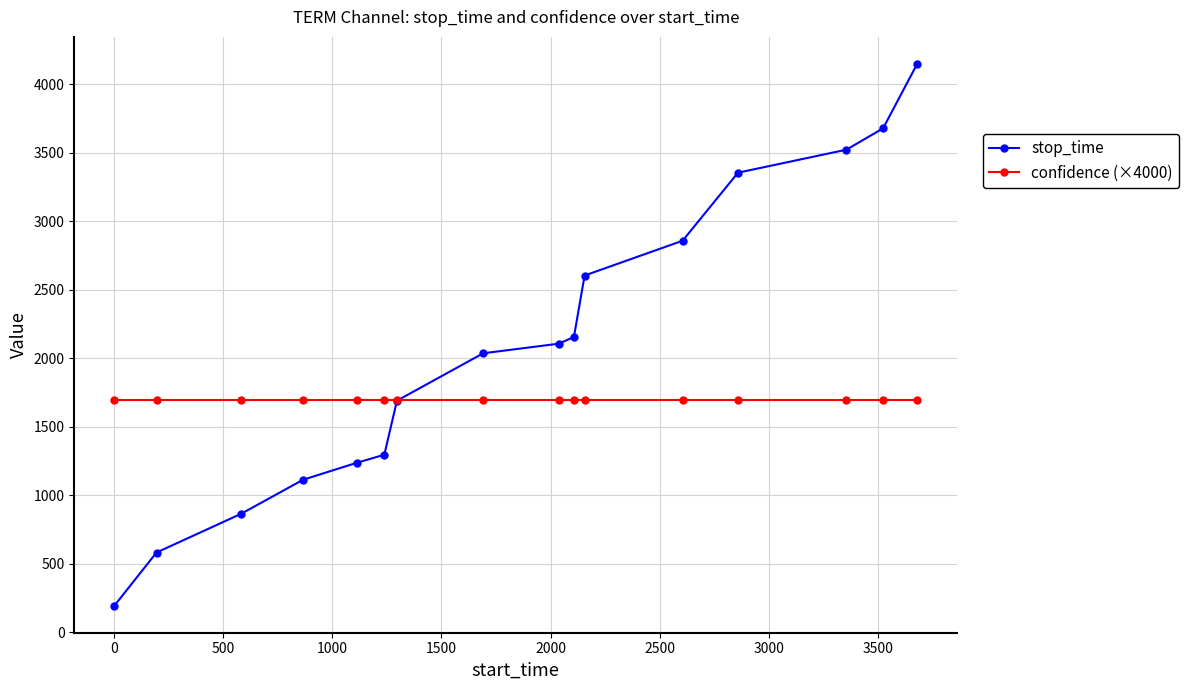

What is the maximum value shown in the chart?

4149.0